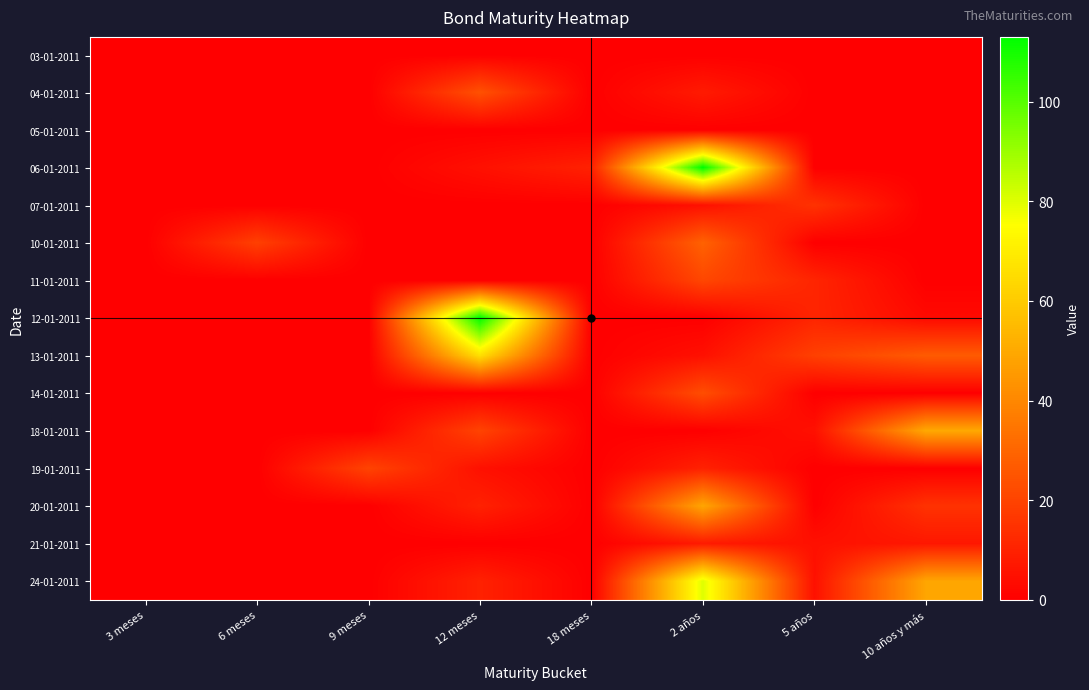

Which label corresponds to the largest value in the chart?

2 años